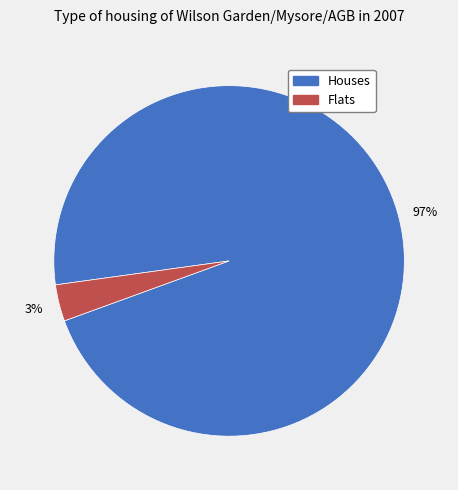

To the nearest percent, what is the average slice percentage?

50%